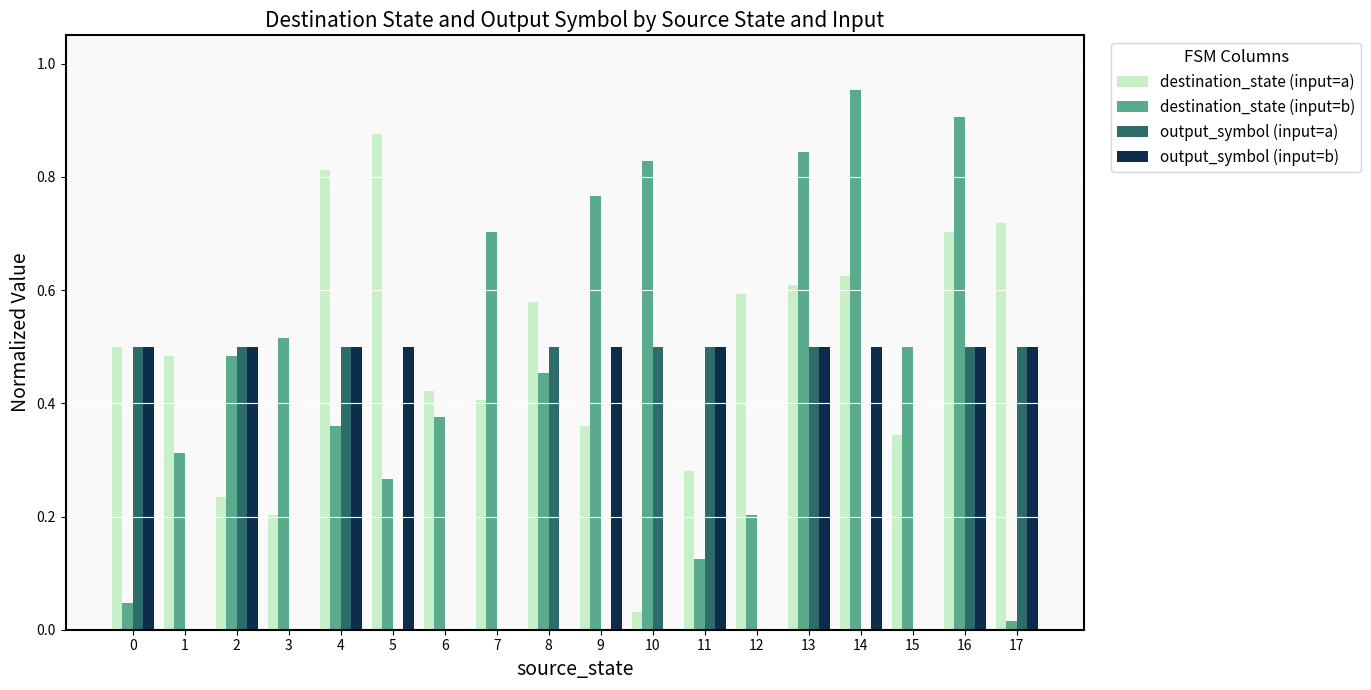

Is the value of output_symbol (input=b) at 17 greater than the value of destination_state (input=a) at 6?

Yes